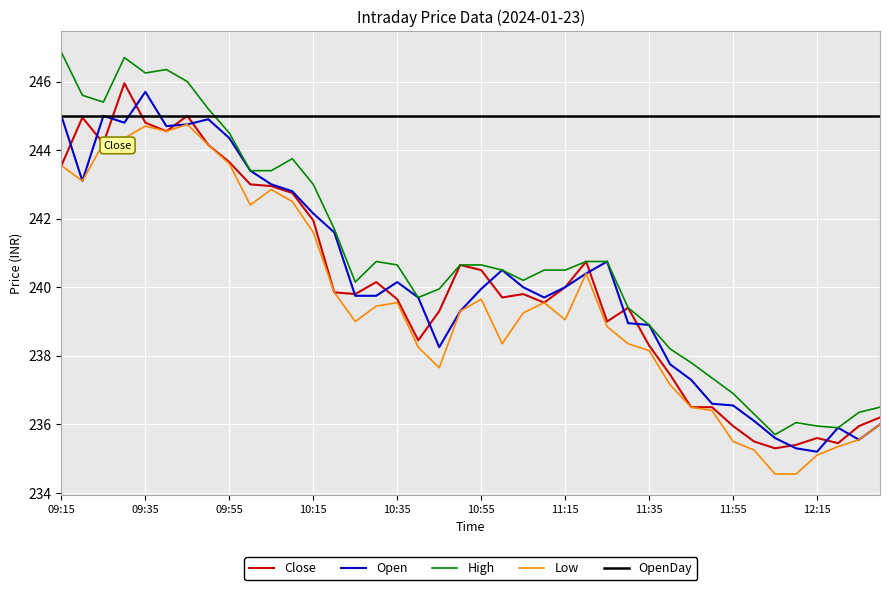

True or false: Low has more than 0 interior local peaks.

True